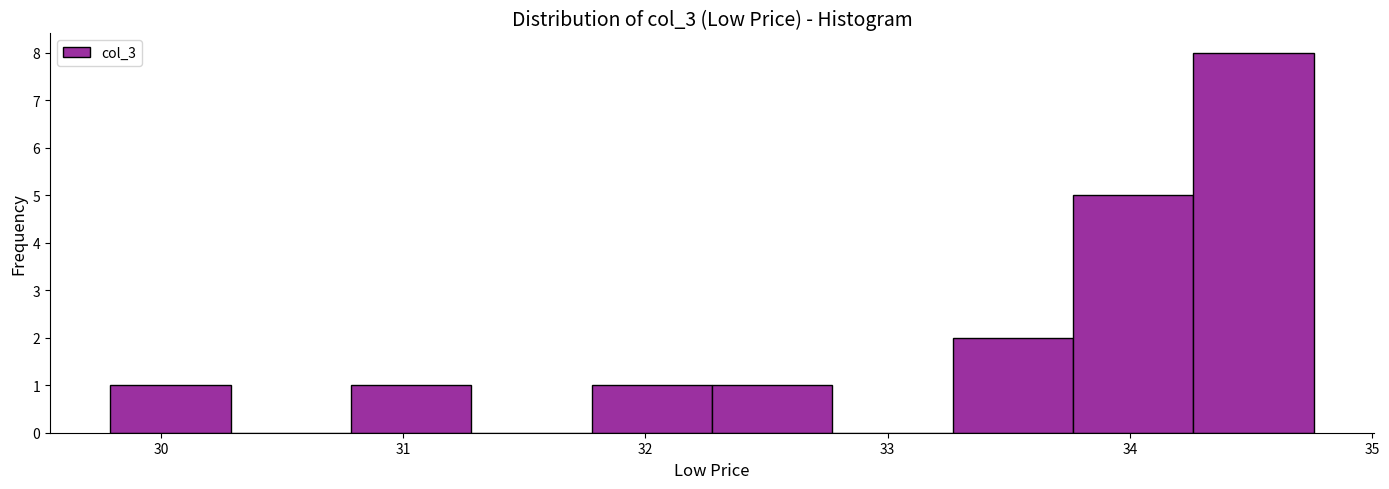

Reading left to right, list every bar in this chart as the range it spans on the x-axis followed by its height. Neither the bar edges nor the heights are printed on the chart, so give them approximately, as read against the axes.

29.8 to 30.3: 1
30.3 to 30.8: 0
30.8 to 31.3: 1
31.3 to 31.8: 0
31.8 to 32.3: 1
32.3 to 32.8: 1
32.8 to 33.3: 0
33.3 to 33.8: 2
33.8 to 34.3: 5
34.3 to 34.8: 8